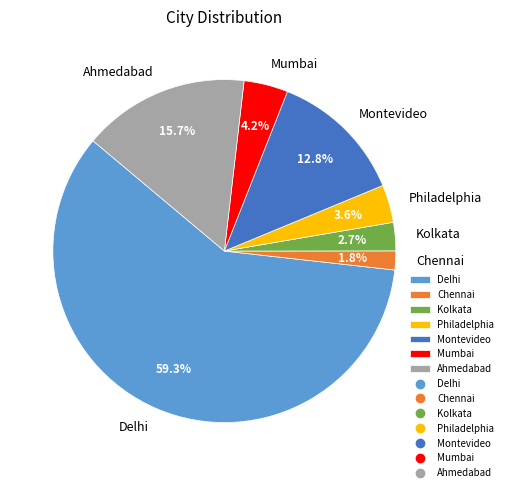

To the nearest percent, what is the average slice percentage?

14%